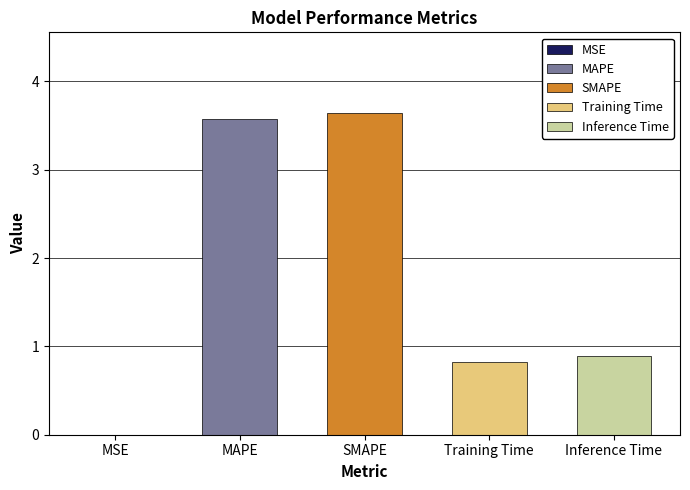

What value does the data have at MAPE?

3.6